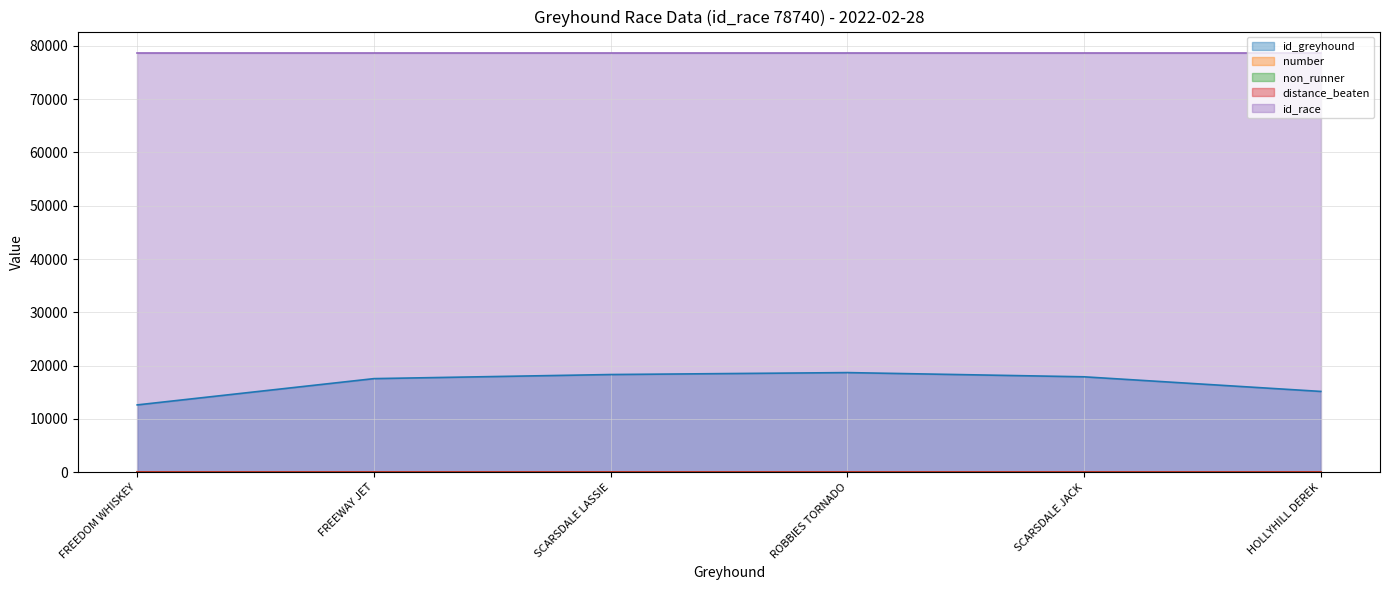

Which series has the largest total across all categories?

id_race